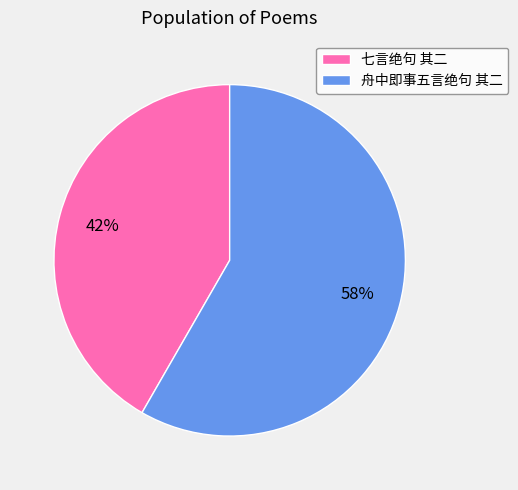

Between 七言绝句 其二 and 舟中即事五言绝句 其二, which is larger?

舟中即事五言绝句 其二